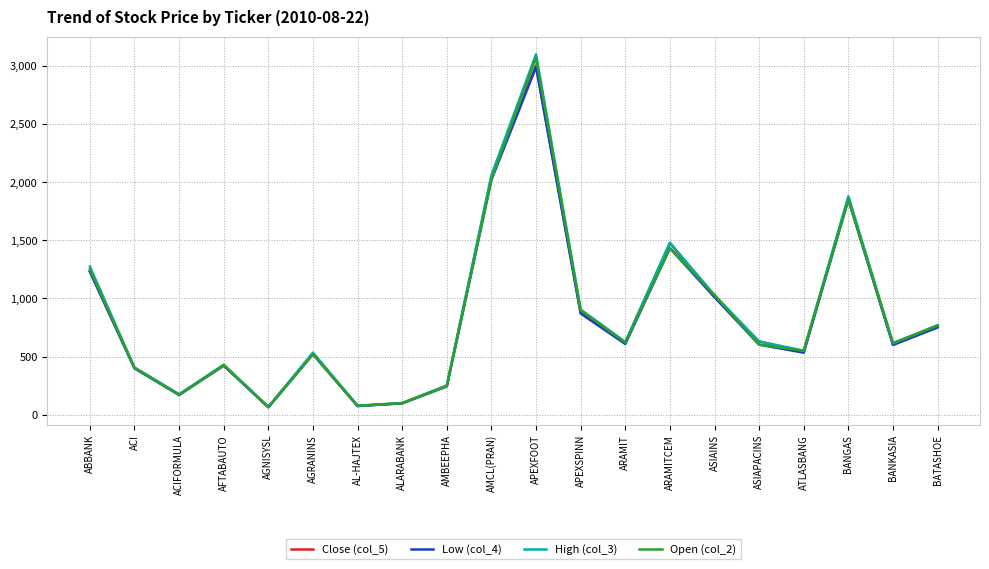

Where is Low (col_4) nearest to the value 1526?

ARAMITCEM